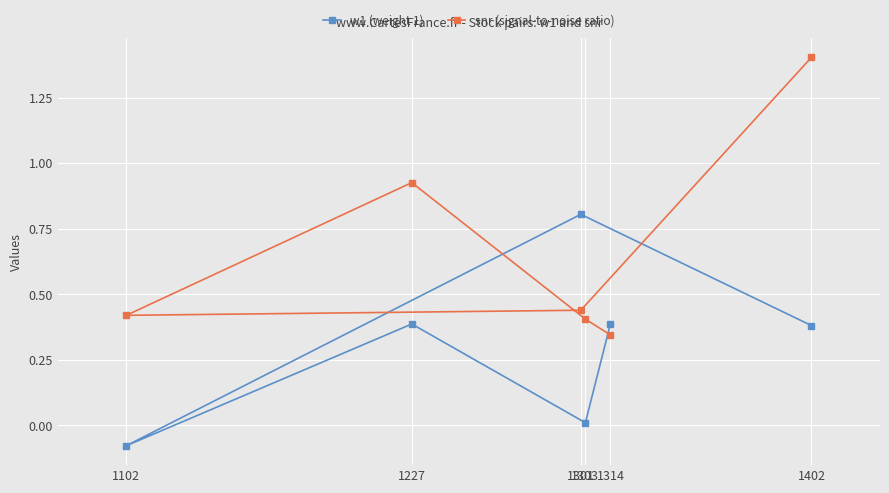

List the series in order of their overall mean, highest first.

snr (signal-to-noise ratio), w1 (weight 1)